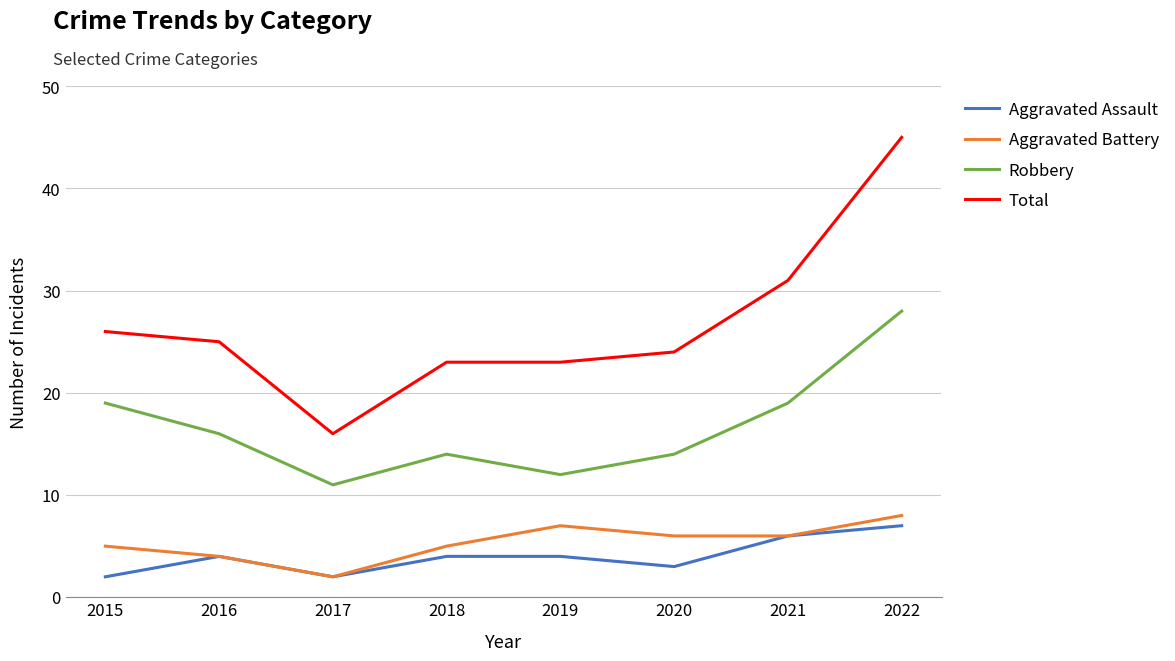

What is the difference between the maximum and minimum values in the Robbery series?

17